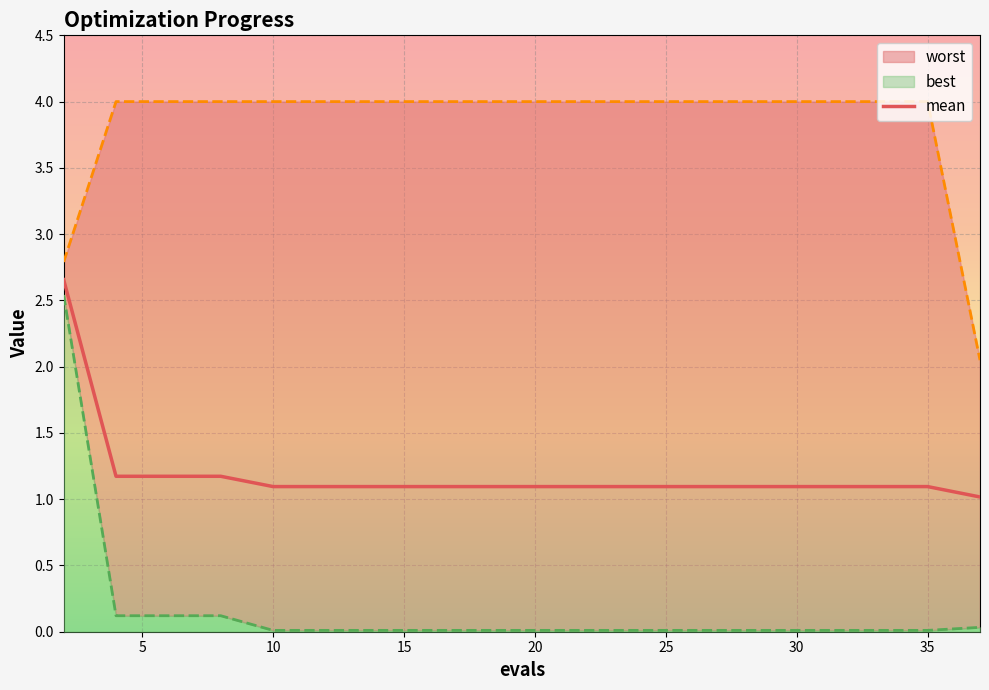

What is the highest value of the mean series?

2.7